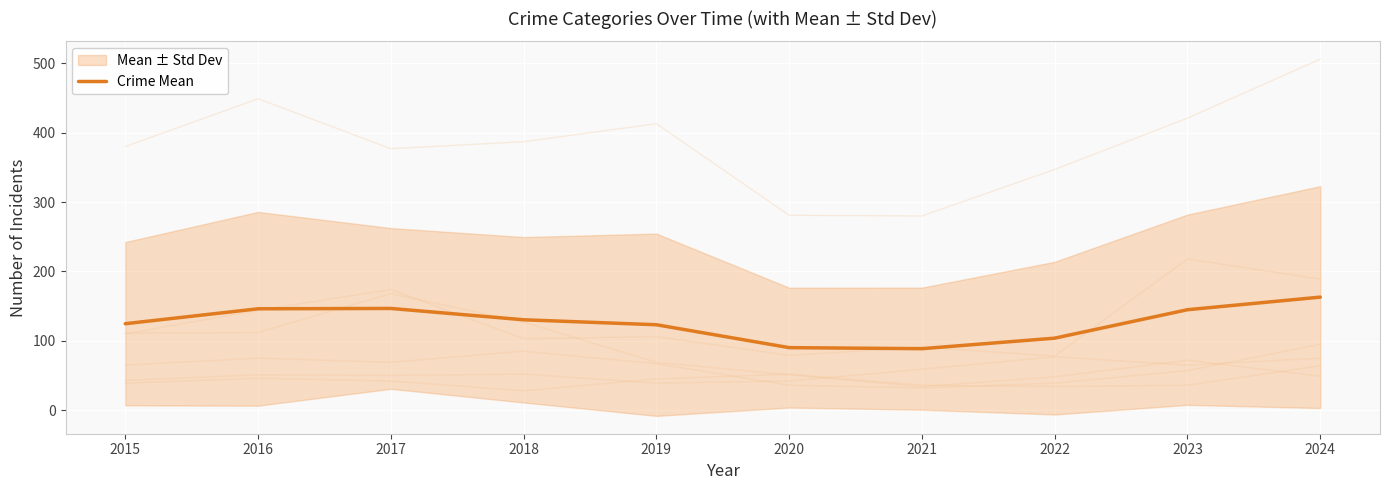

Rank the categories by value from highest to lowest.

2024, 2017, 2016, 2023, 2018, 2015, 2019, 2022, 2020, 2021